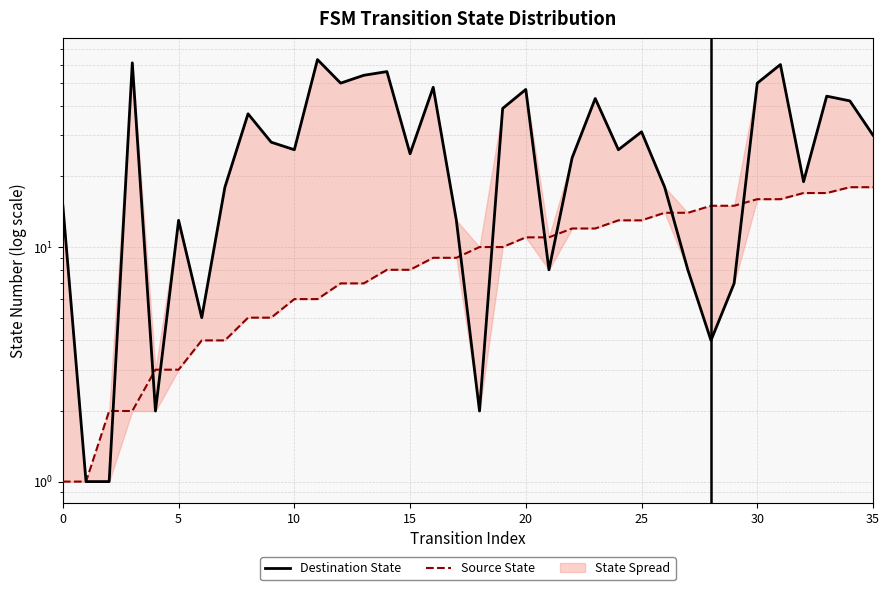

How many intersections are there between Destination State and Source State?

9